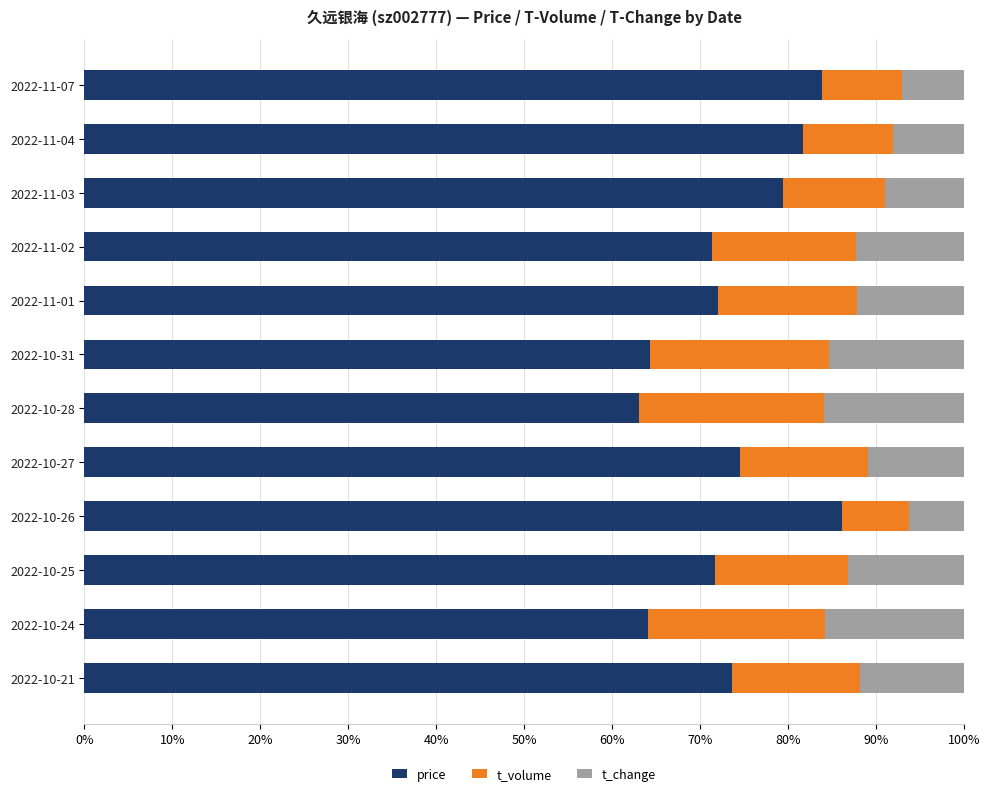

How many price values are between 0 and 1?

12